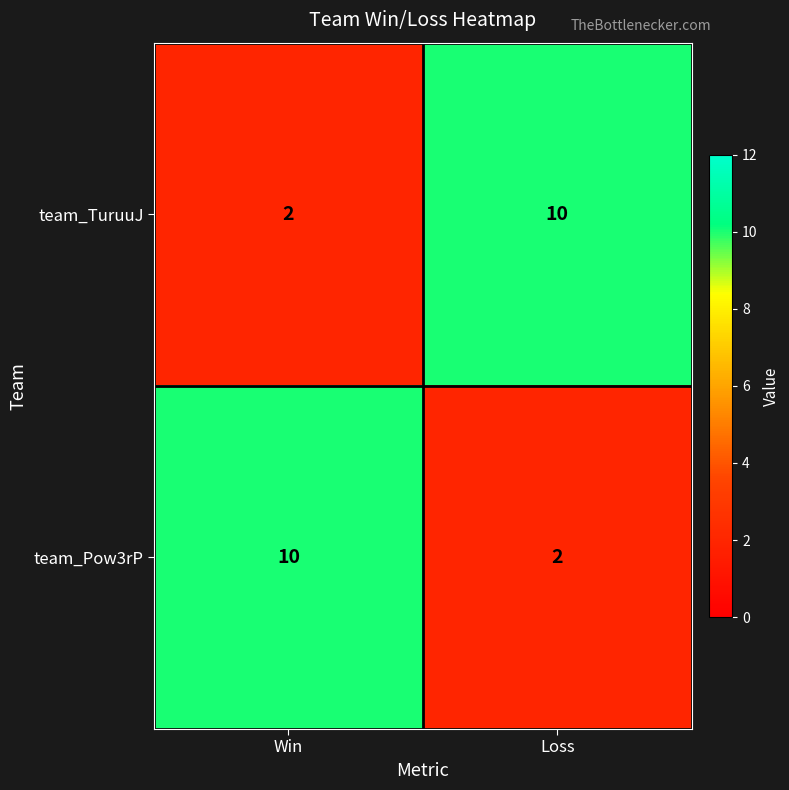

What is the total value across all series at Loss?

12